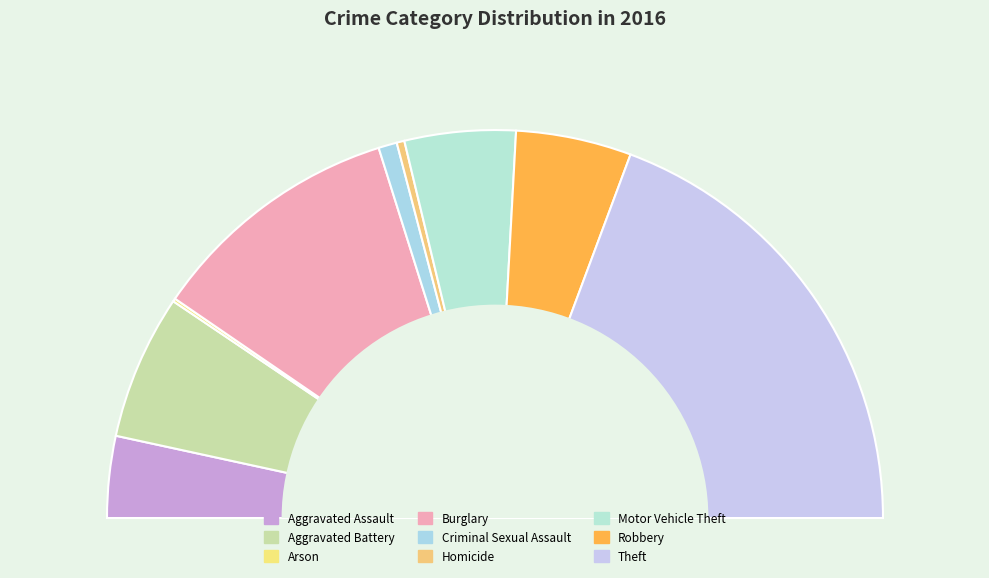

What is the ratio of the value at Homicide to the value at Aggravated Battery?

0.1